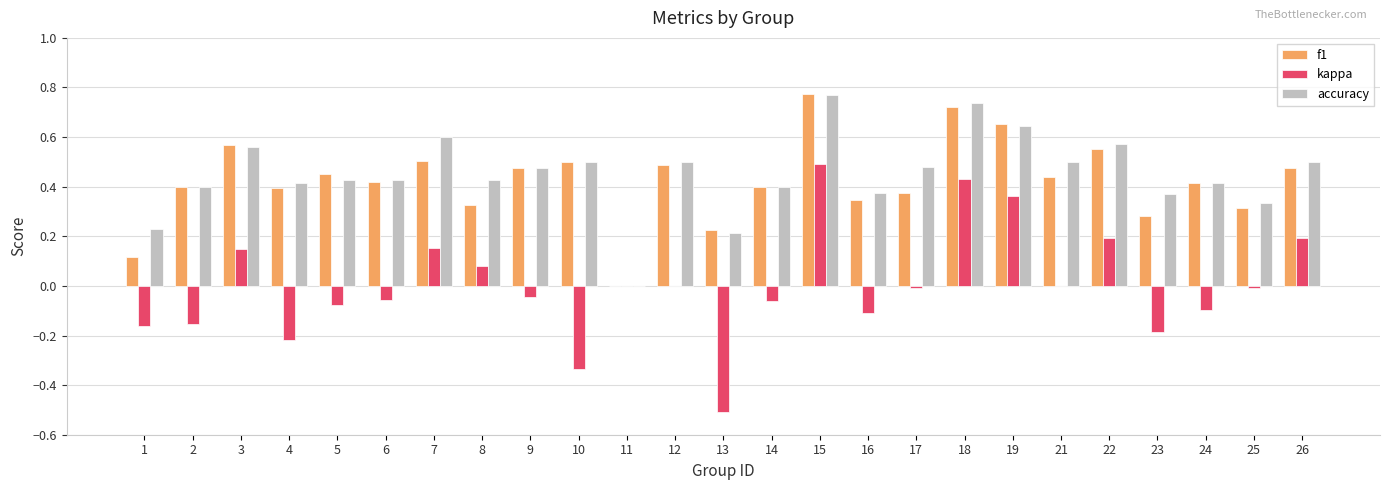

What is the sum of all accuracy values?

11.3